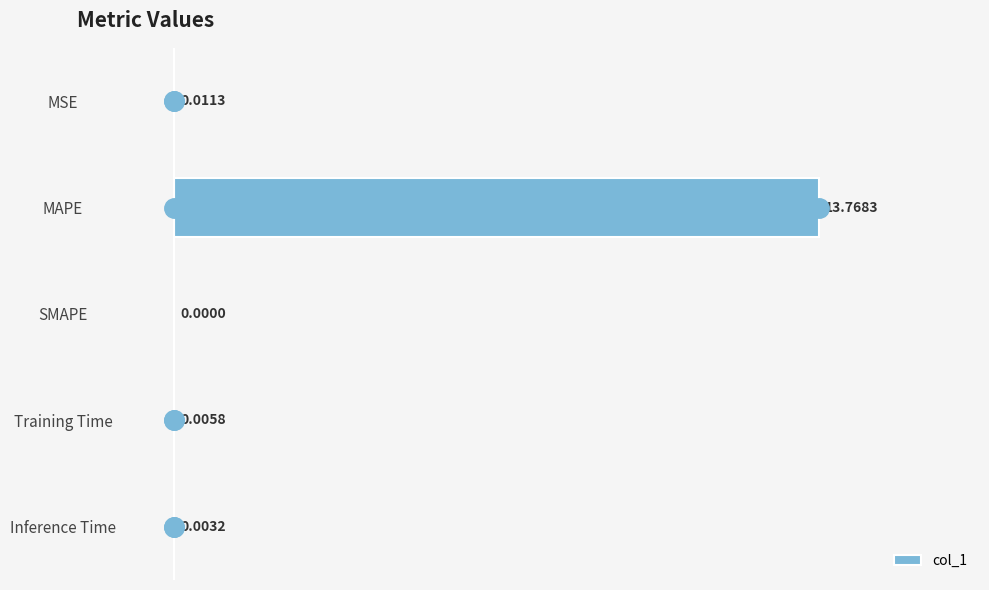

Where is the data nearest to the value 6?

MSE